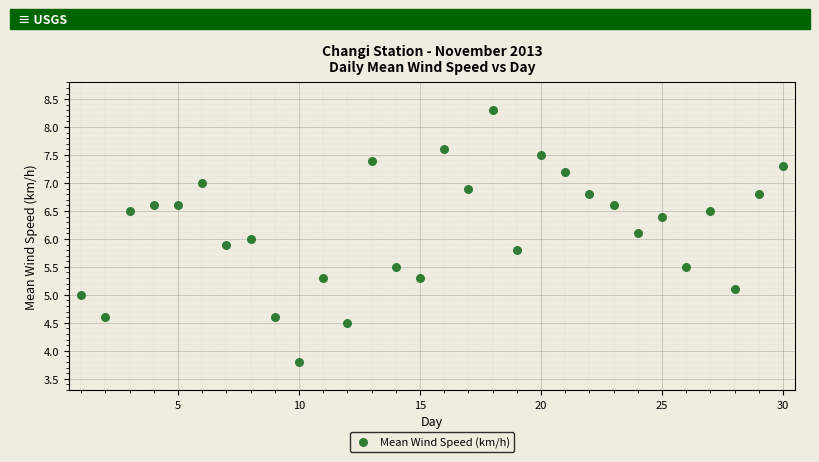

What is the range of Y values (max minus min)?

4.5